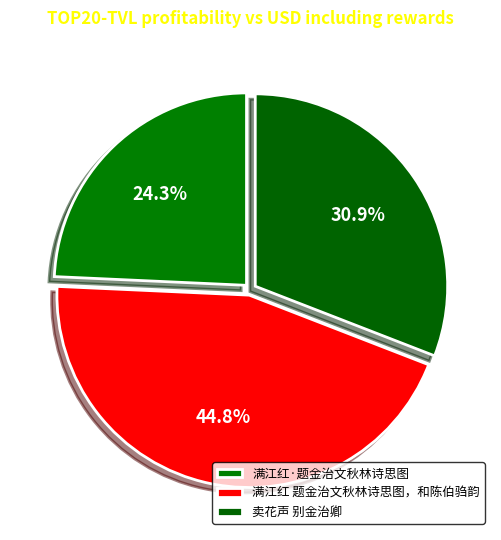

To the nearest percent, what percentage of the pie is 卖花声 别金治卿?

31%